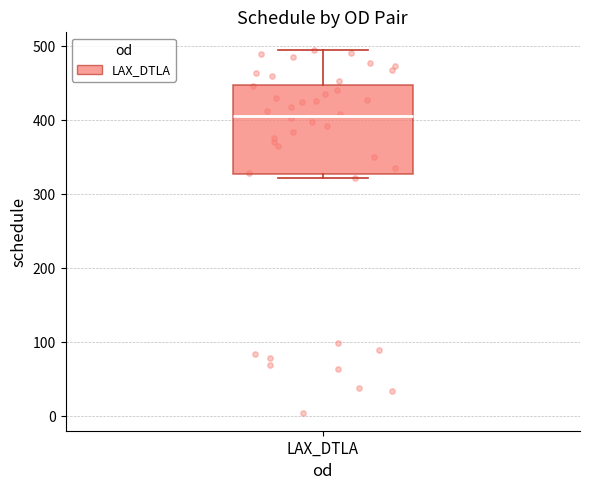

Read this box plot against the y-axis: the position of the median line, the range covered by the box, and the ends of both whiskers. The values are not printed on the chart, so give them approximately, as read against the axis.

median 410, box 330 to 450, whiskers 320 to 490